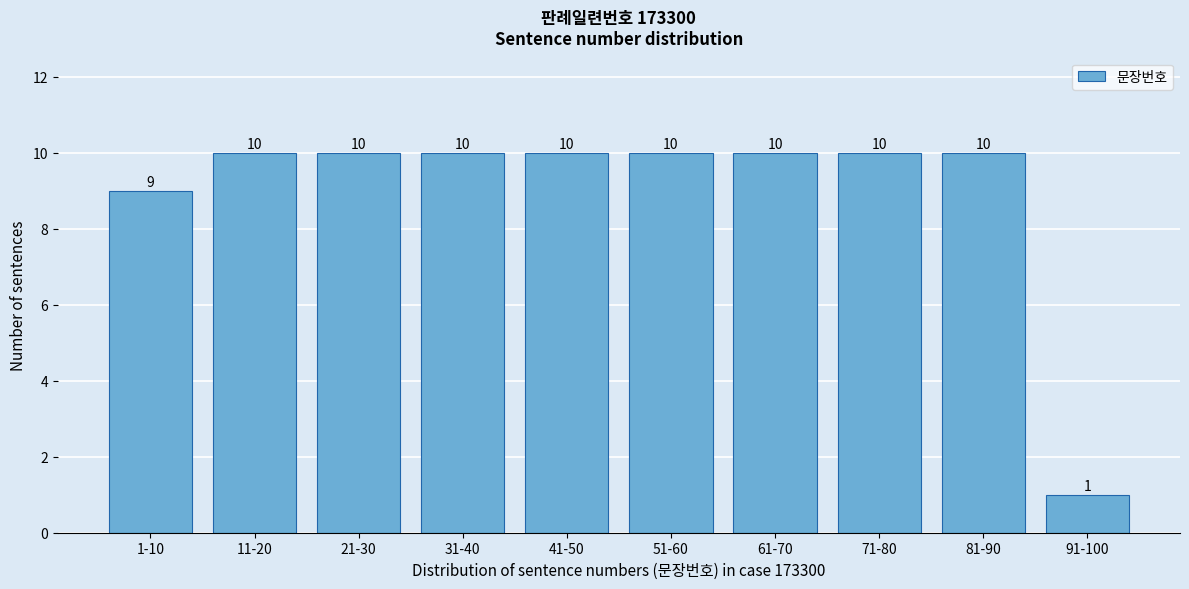

Reading left to right, extract all data points from this chart.

9	10	10	10	10	10	10	10	10	1